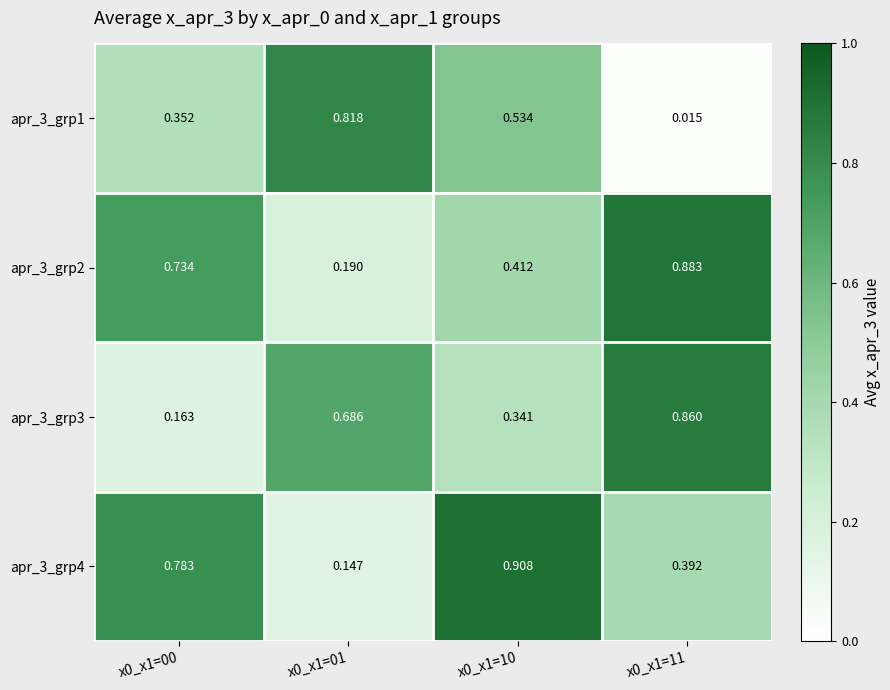

Is the value of apr_3_grp4 at x0_x1=00 greater than the value of apr_3_grp2 at x0_x1=11?

No